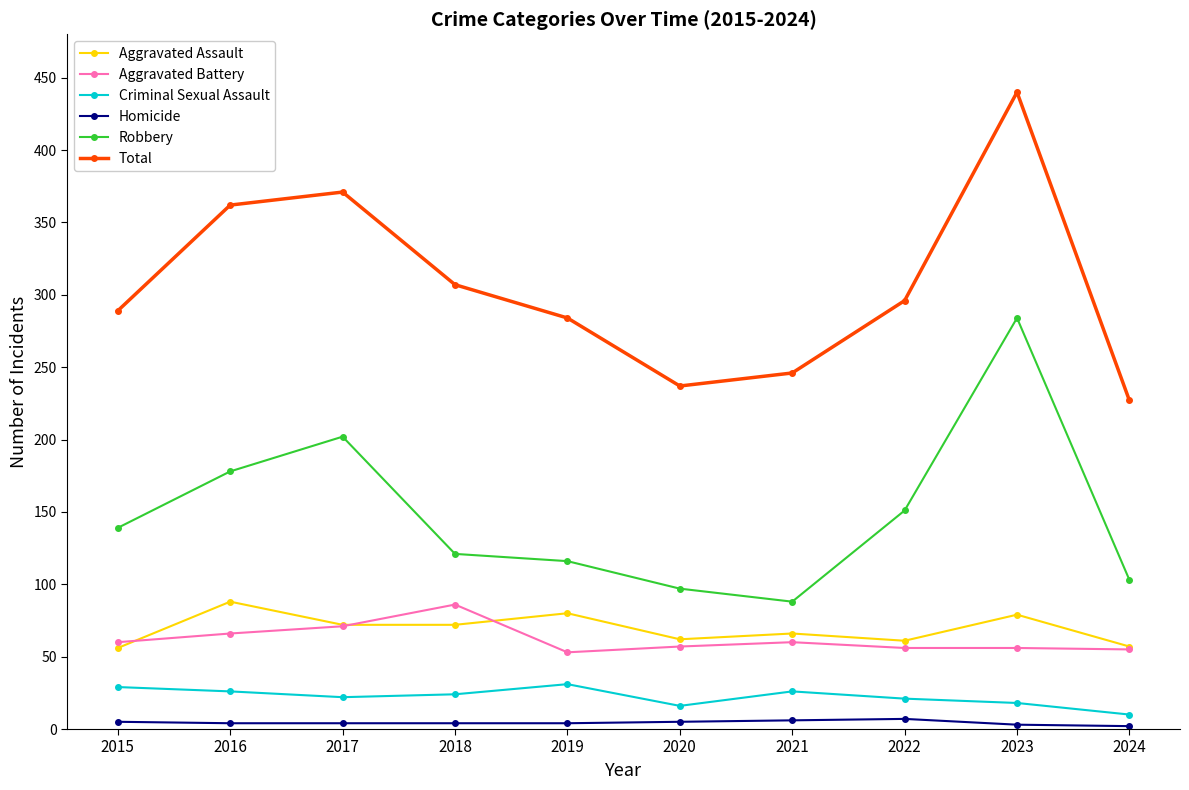

What are all the series names shown in the legend?

Aggravated Assault, Aggravated Battery, Criminal Sexual Assault, Homicide, Robbery, Total